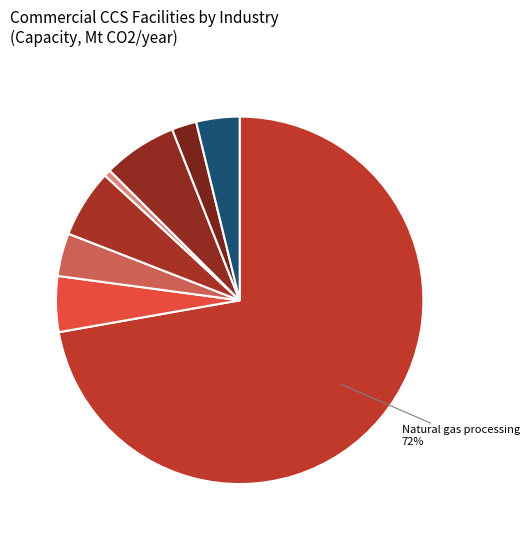

How many slices are in this pie chart?

8